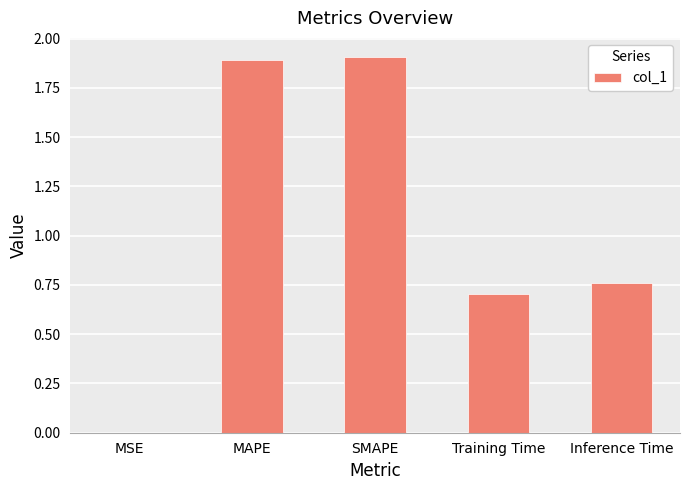

What is the approximate value at MAPE?

1.9